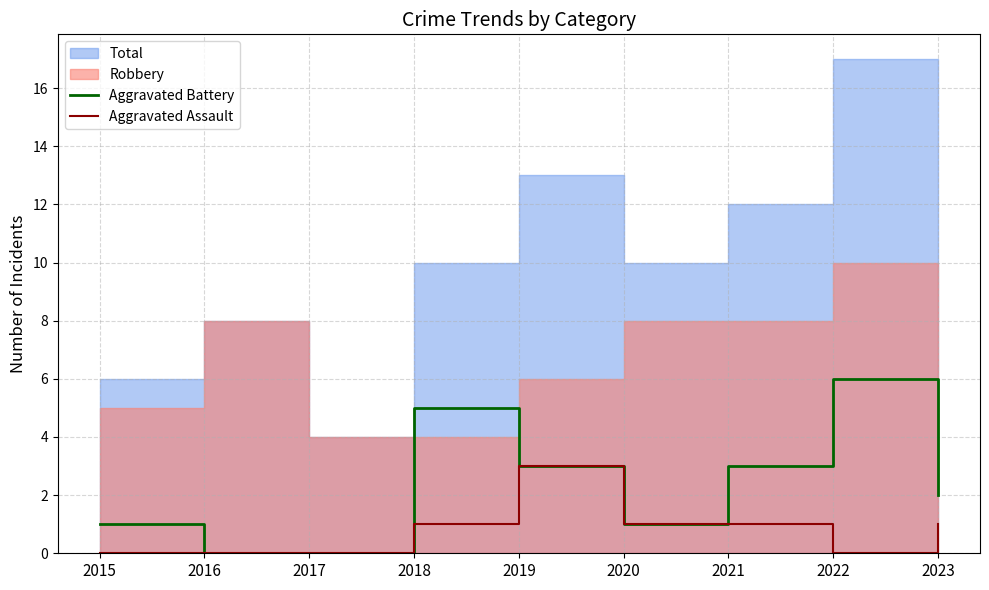

True or false: Aggravated Battery and Aggravated Assault intersect in this chart.

False